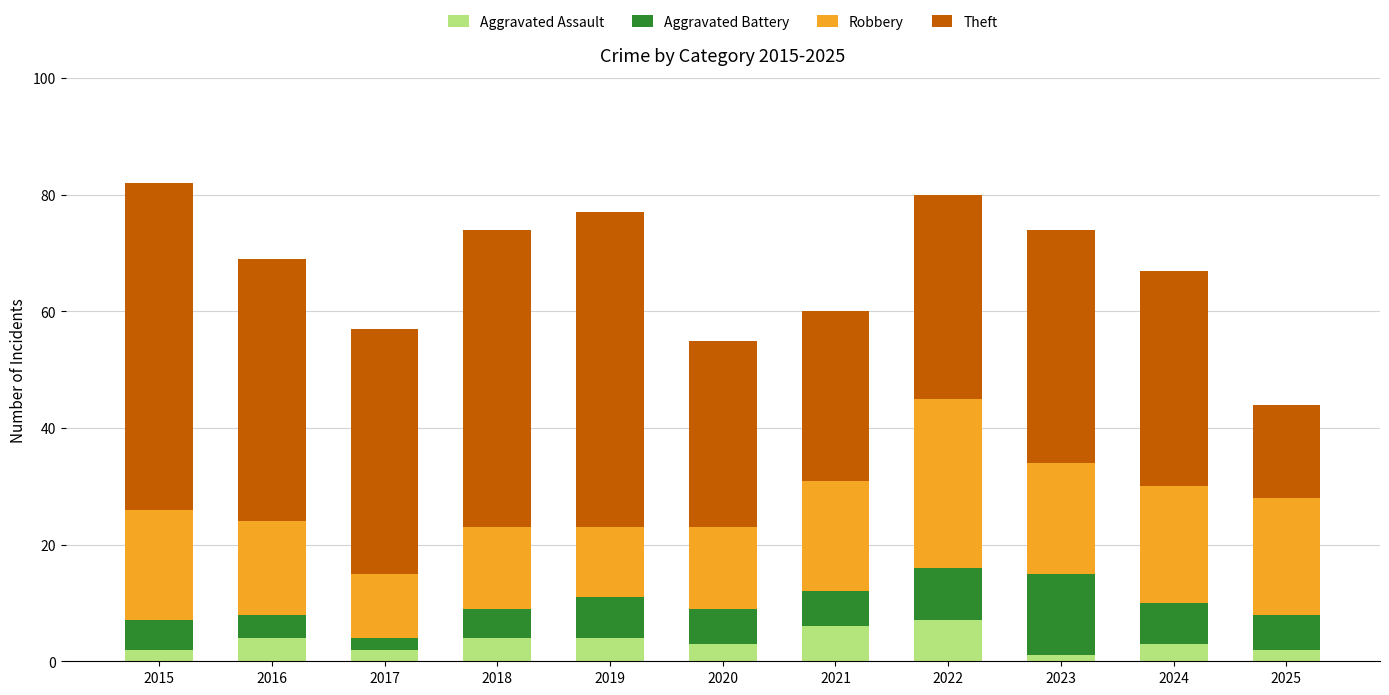

What is the maximum value for Aggravated Assault?

7